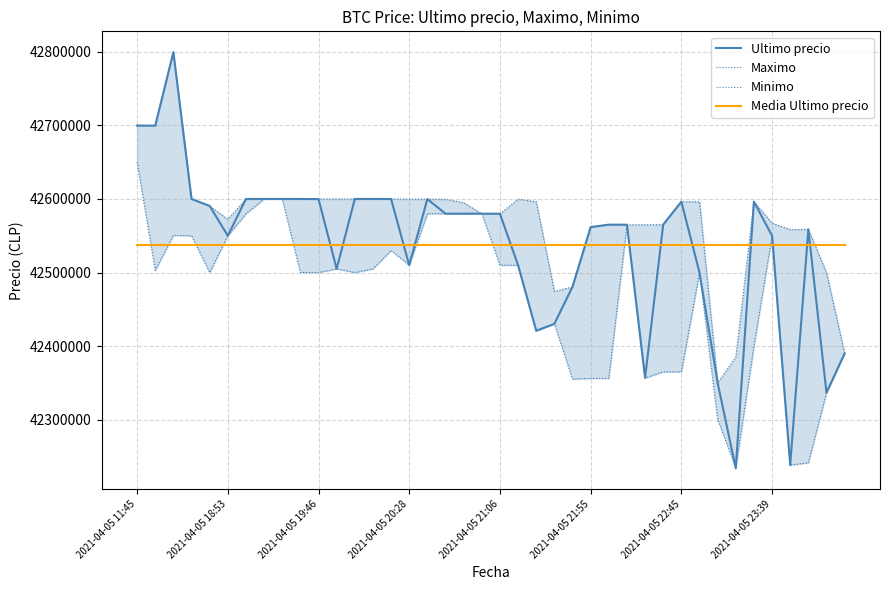

At how many categories does at least one series exceed 42737742?

1